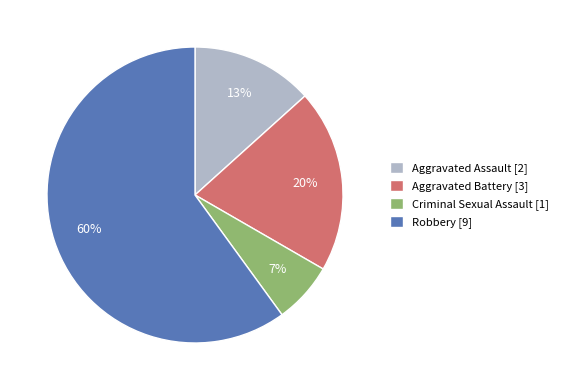

To the nearest percent, what is the difference between the Criminal Sexual Assault and Aggravated Battery slice percentages?

13%